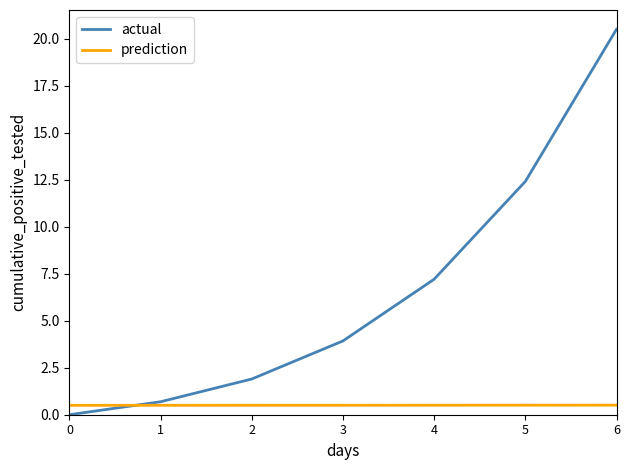

Reading left to right, extract all data points from this chart.

actual: 0=0.0	1=0.7	2=1.9	3=3.9	4=7.2	5=12.4	6=20.5
prediction: 0=0.5	1=0.5	2=0.5	3=0.5	4=0.5	5=0.5	6=0.5